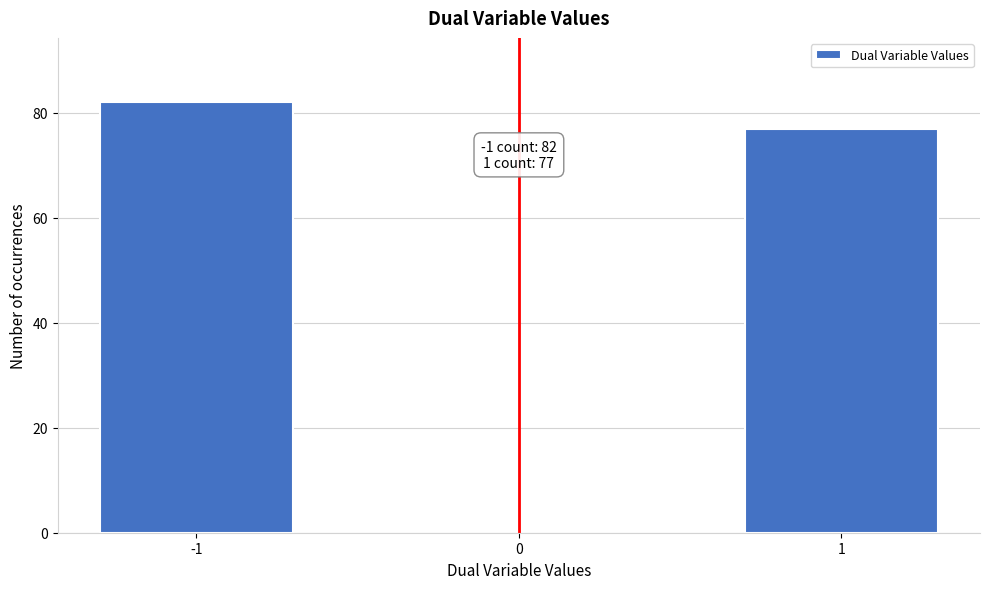

Reading right to left, what are all the values shown in this chart?

1=77	-1=82